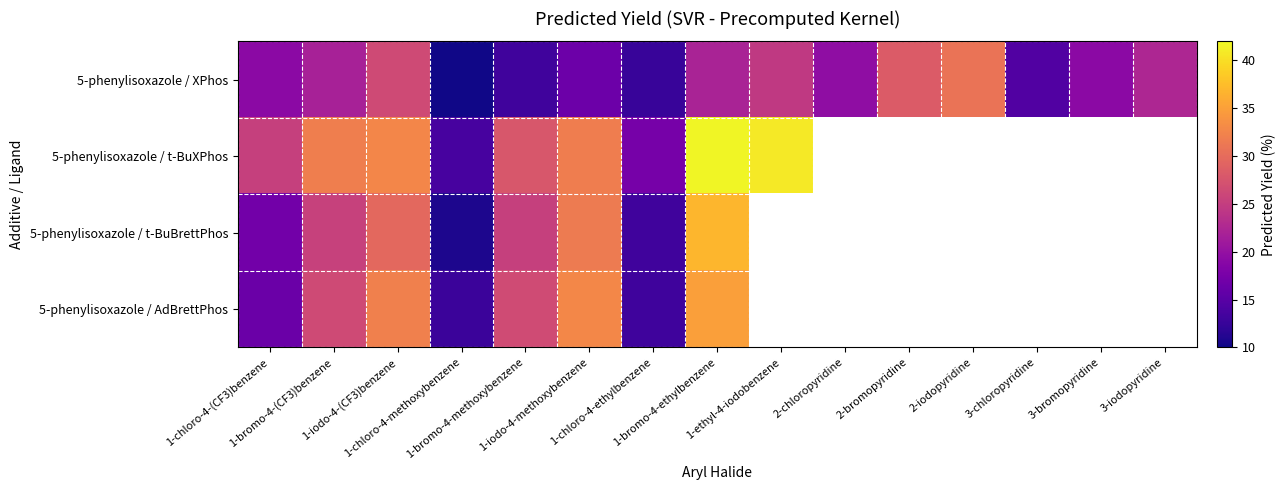

How many series are shown in this chart?

4